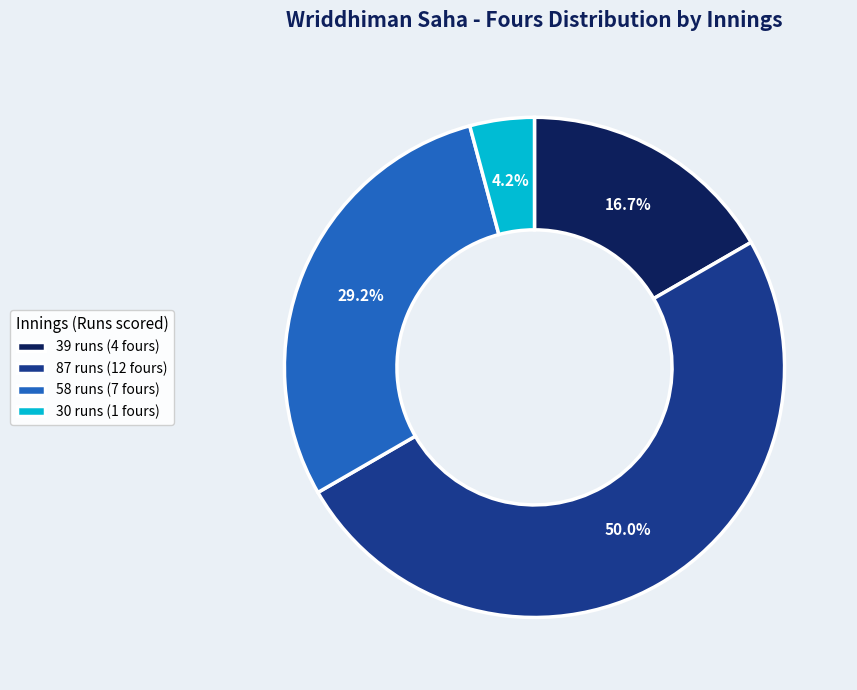

Between 30 runs and 39 runs, which is larger?

39 runs